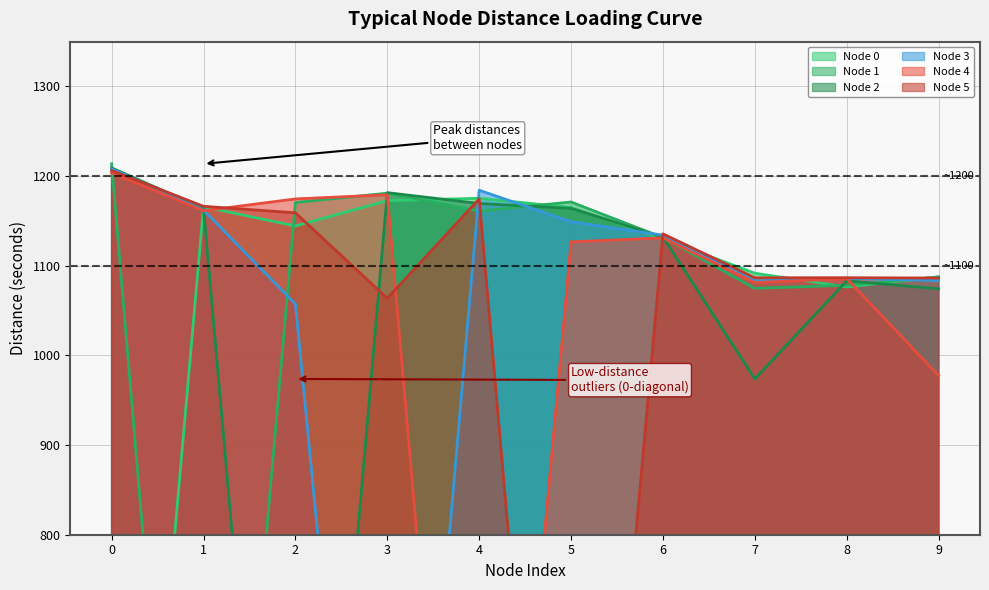

What is the sum of all Node 1 values?

10269.5